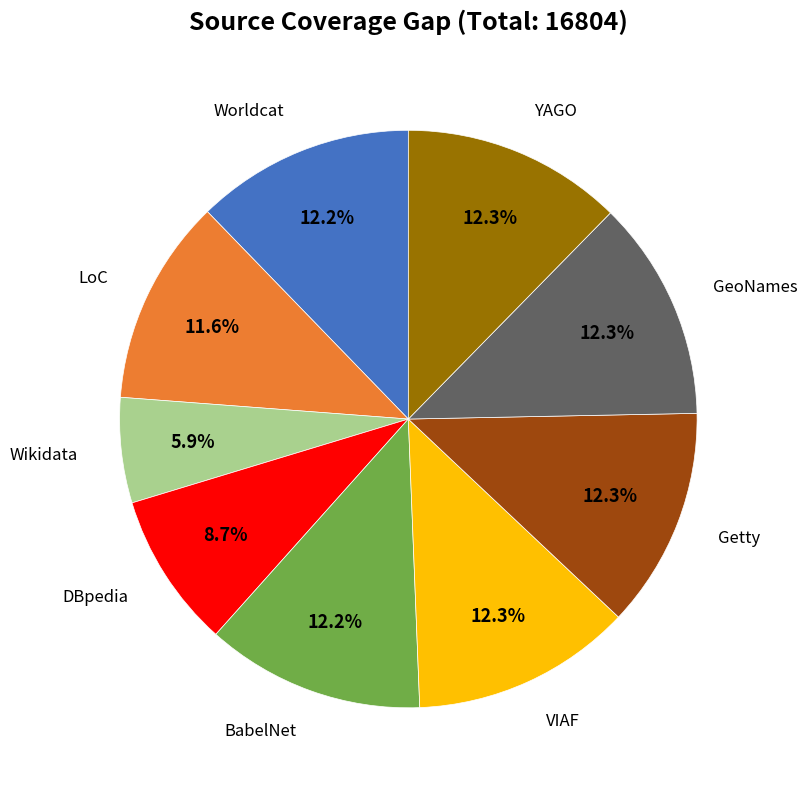

Does any single category account for the majority?

No